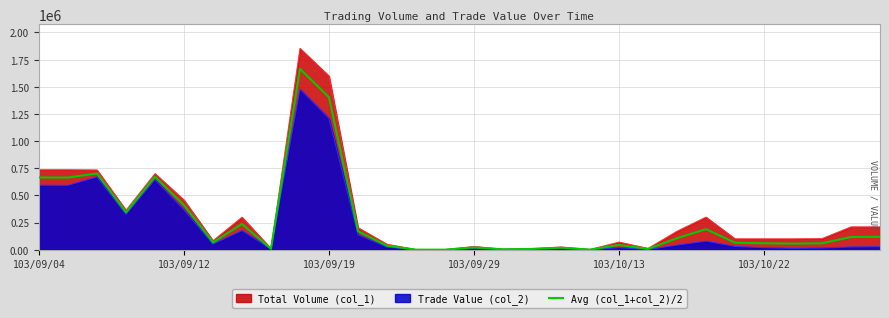

List the series in order of their peak value, lowest first.

Trade Value (col_2), Avg (col_1+col_2)/2, Total Volume (col_1)